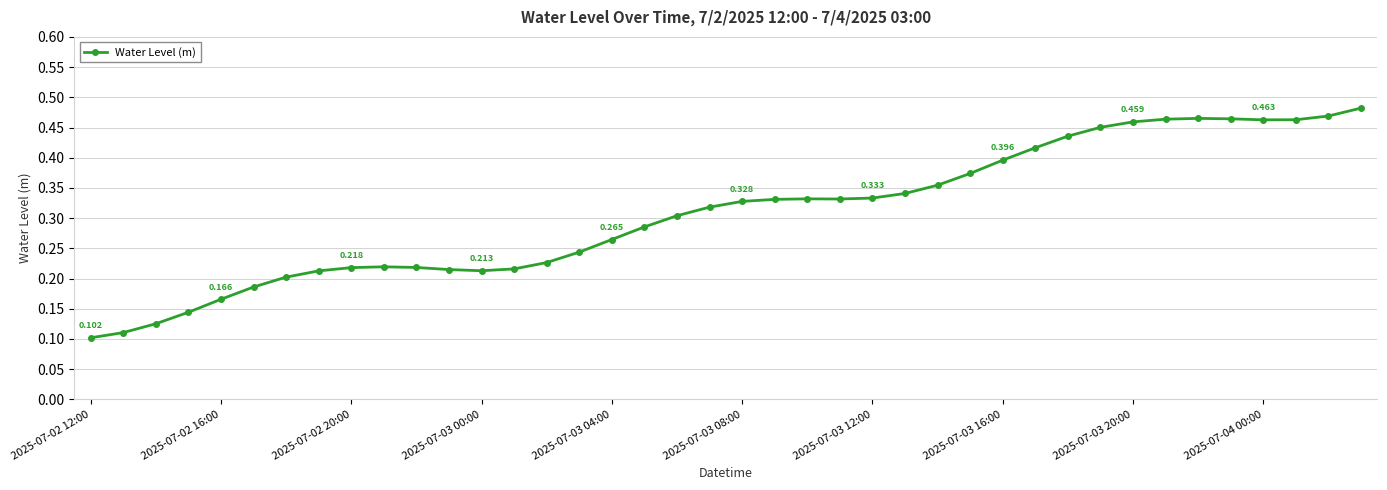

True or false: the data has more than 0 interior local peaks.

True